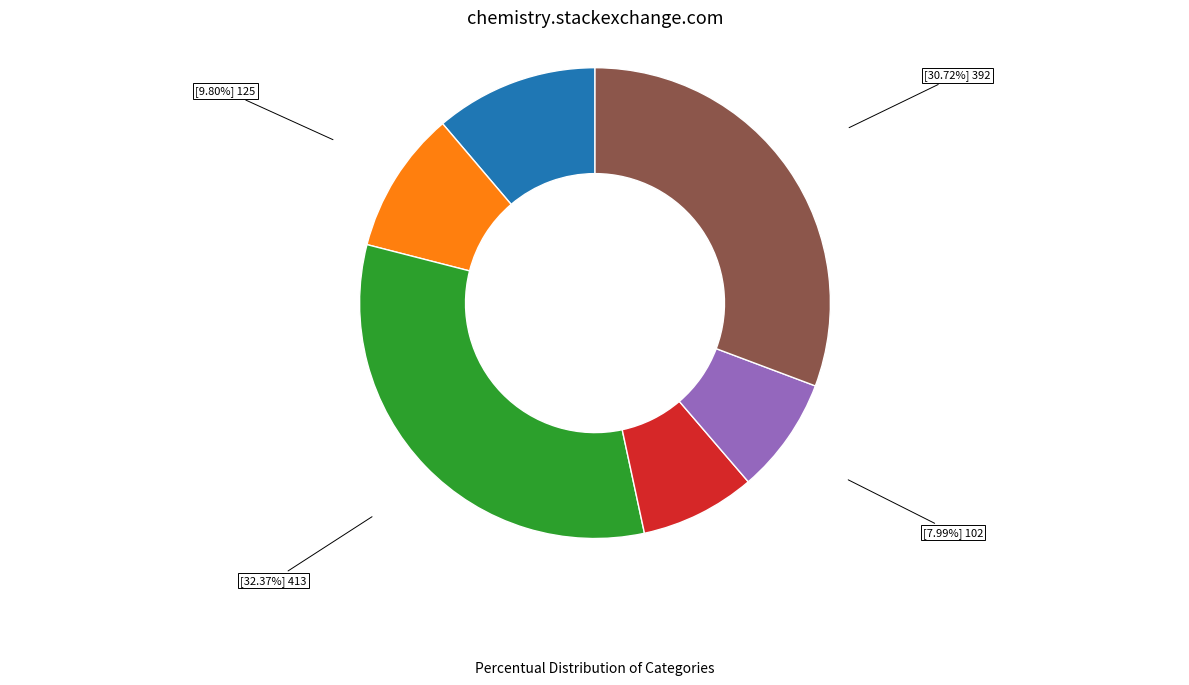

Does any single category account for the majority?

No